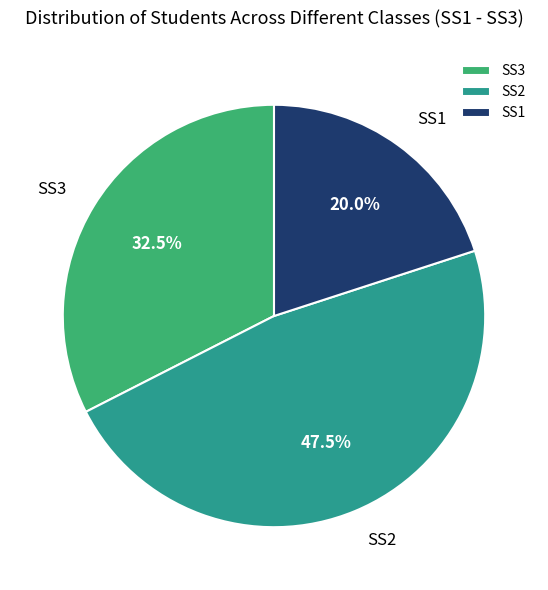

Is there any slice that represents more than half of the pie?

No